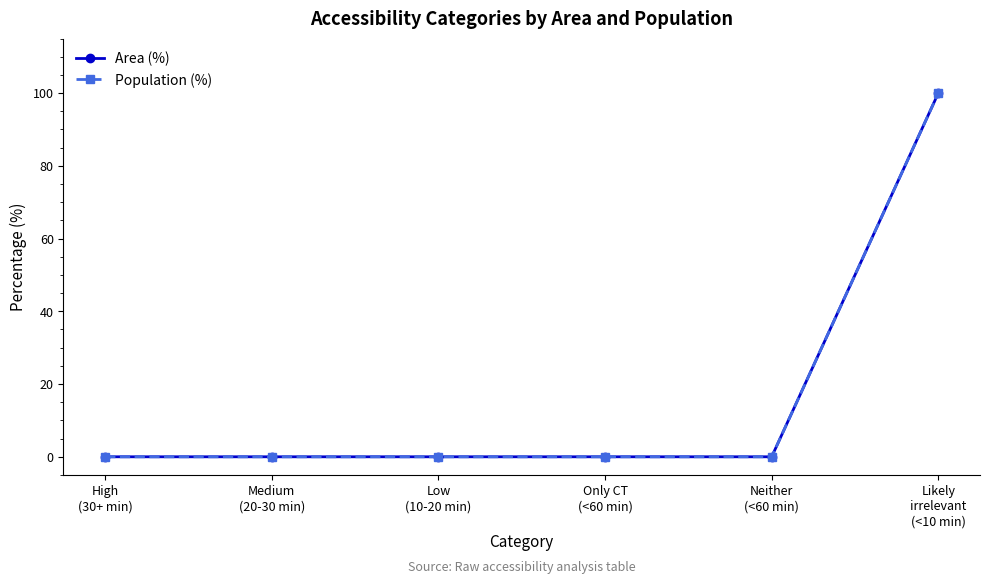

True or false: Area (%) has more than 2 interior local peaks.

False